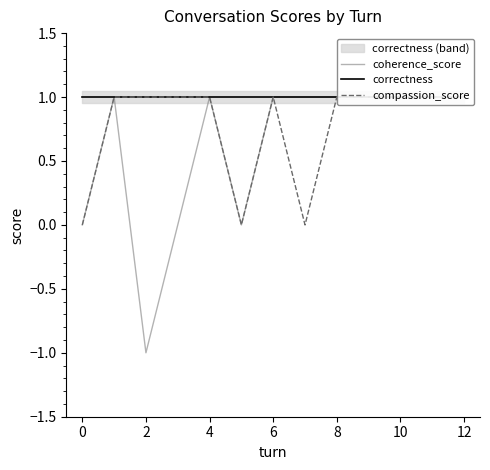

Is the value of coherence_score at 10 greater than the value of correctness at 9?

No